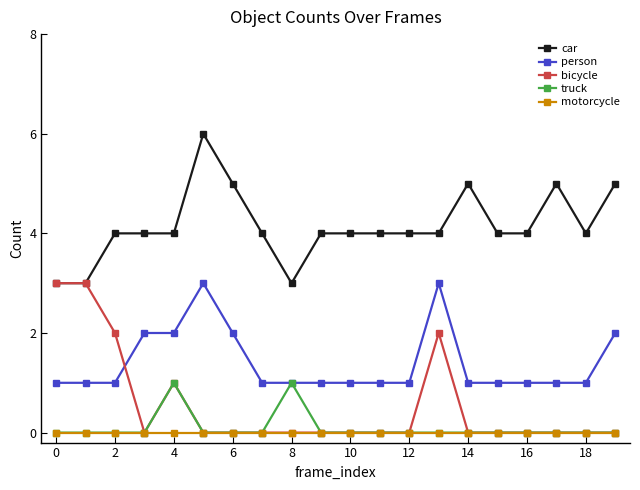

Count the bicycle values in the range 0 to 1.

16